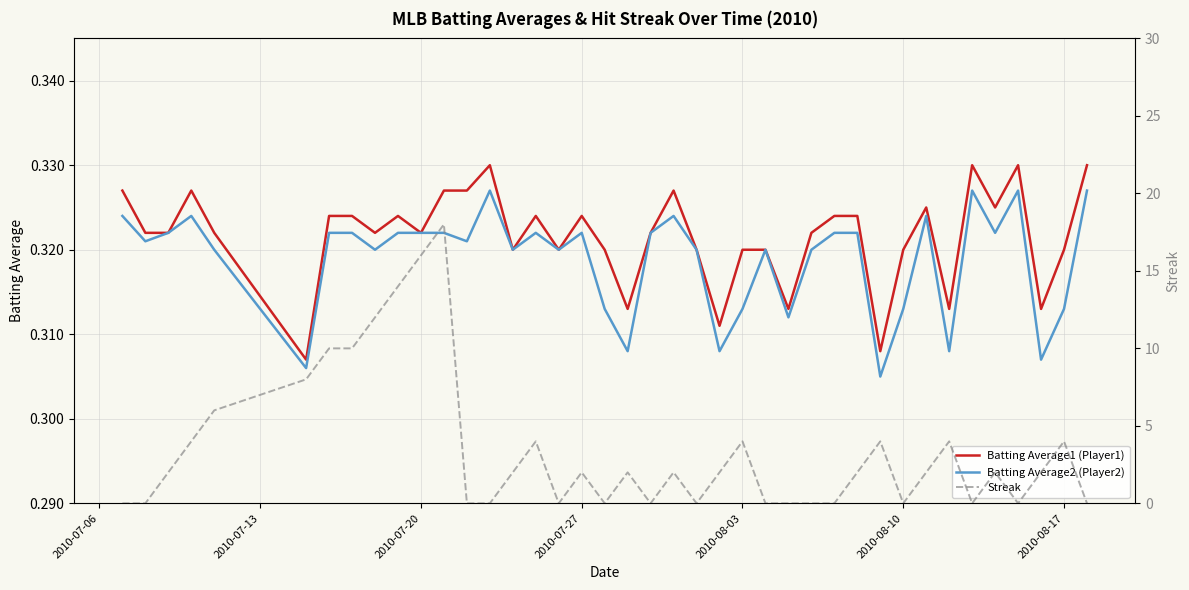

Count the Batting Average2 (Player2) values in the range 0 to 1.

40